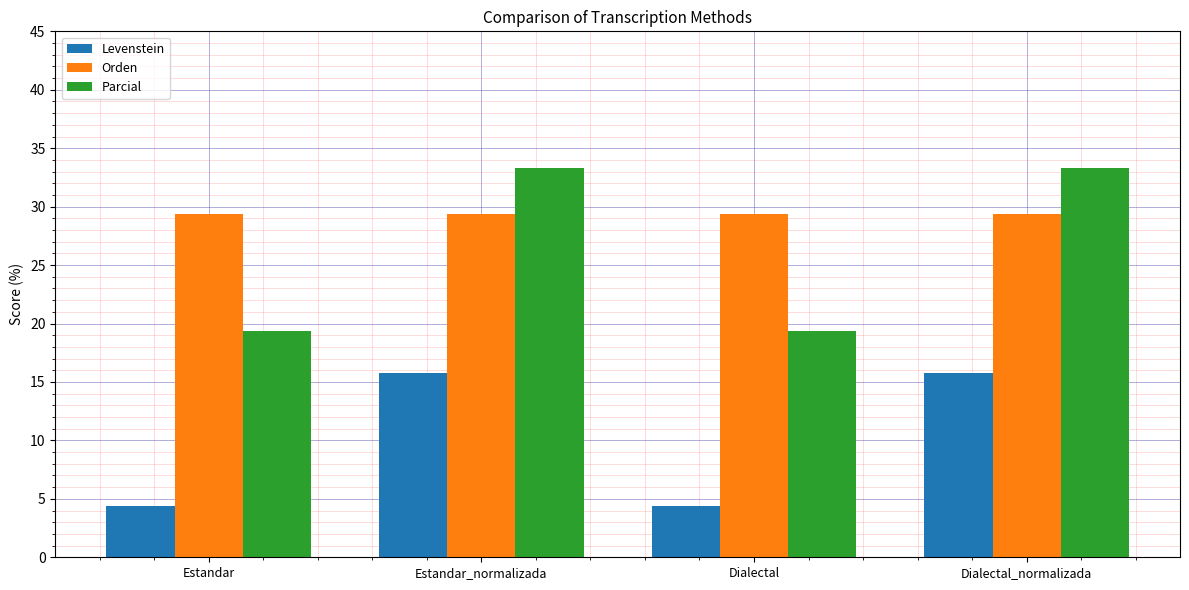

What is the difference between the maximum and minimum values in the Levenstein series?

11.4